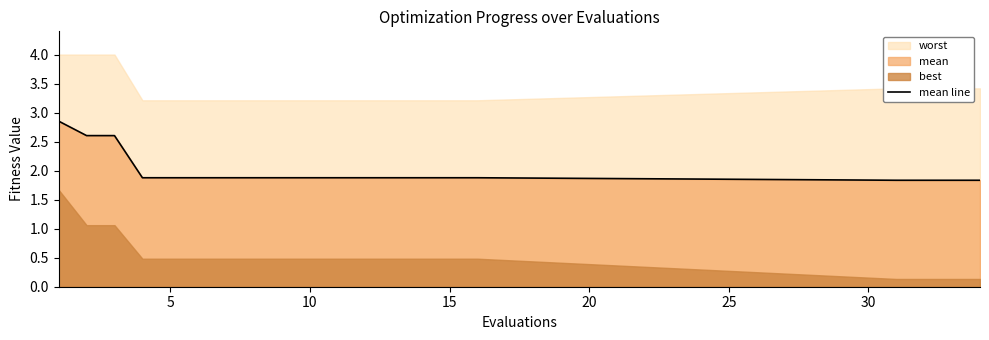

True or false: mean line has a value of 1.1 at 15.

False